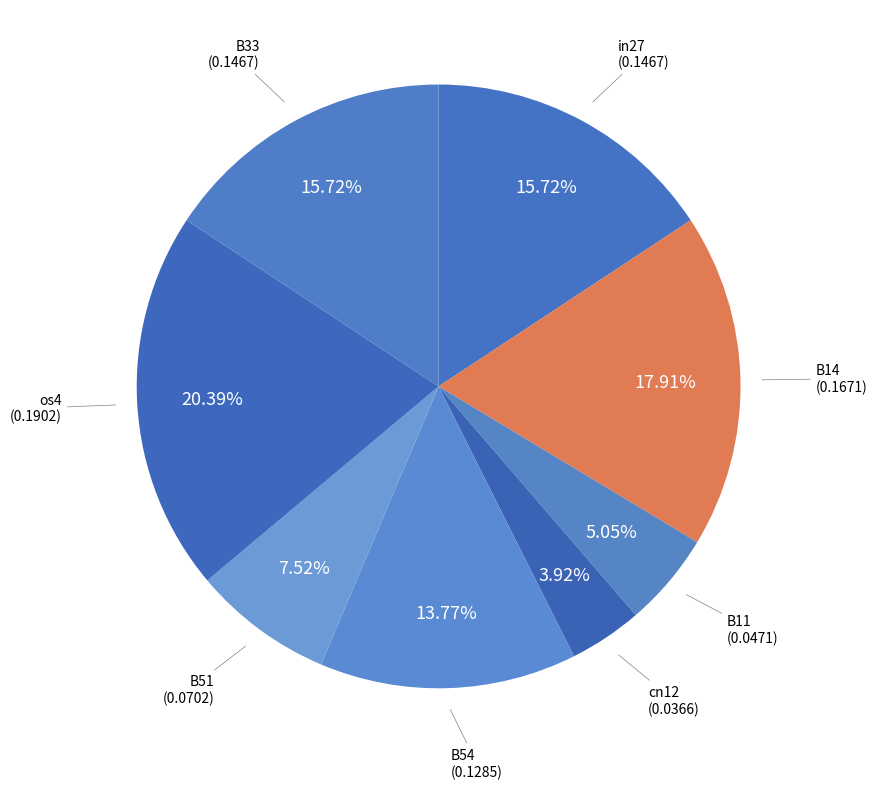

Count the number of slices in the pie.

8